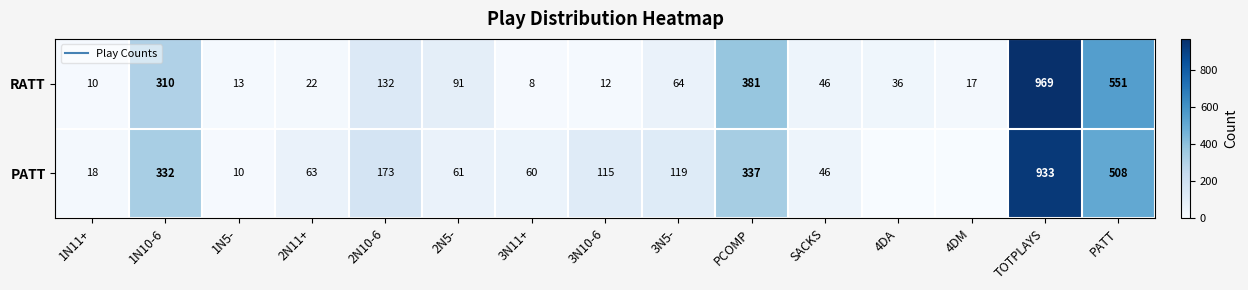

At how many categories does at least one series exceed 862?

1